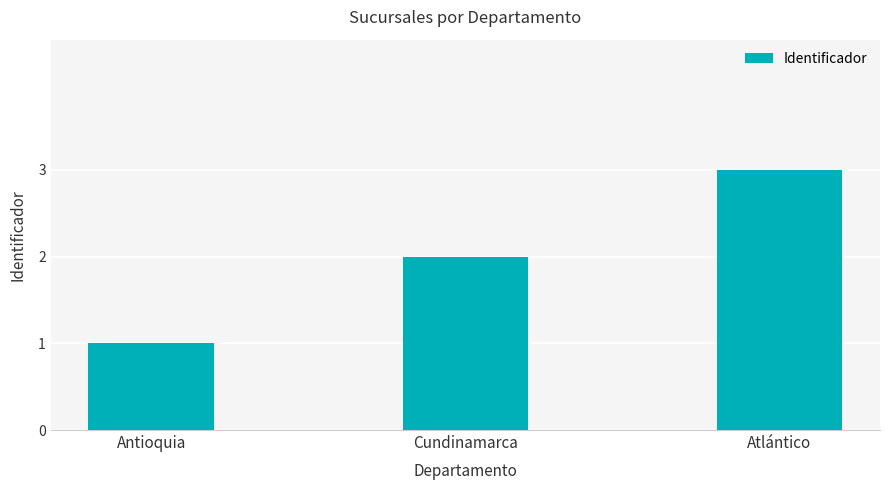

What is the average value?

2